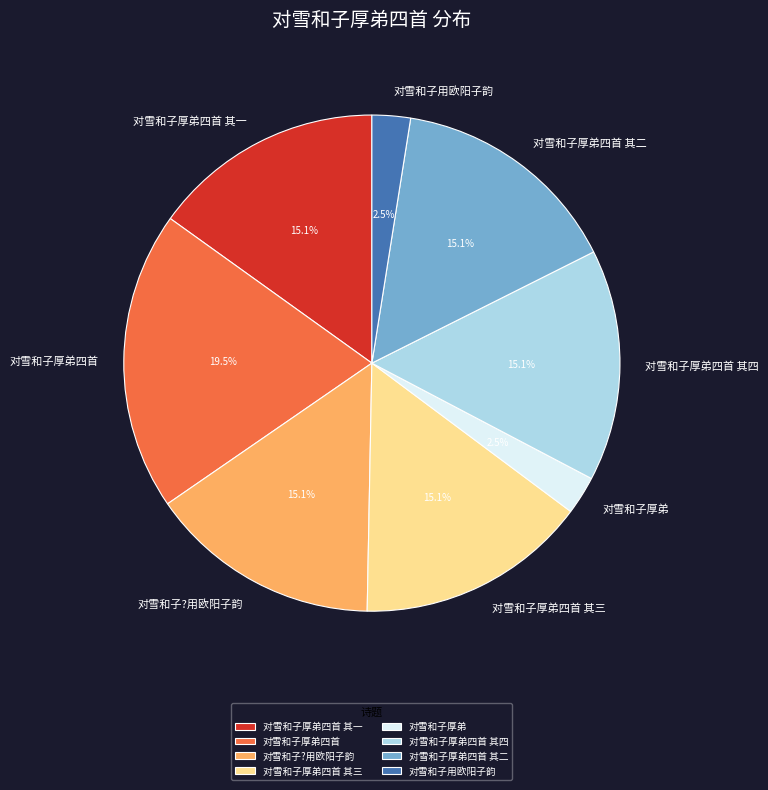

What is the ratio of the value at 对雪和子厚弟 to the value at 对雪和子用欧阳子韵?

1.0